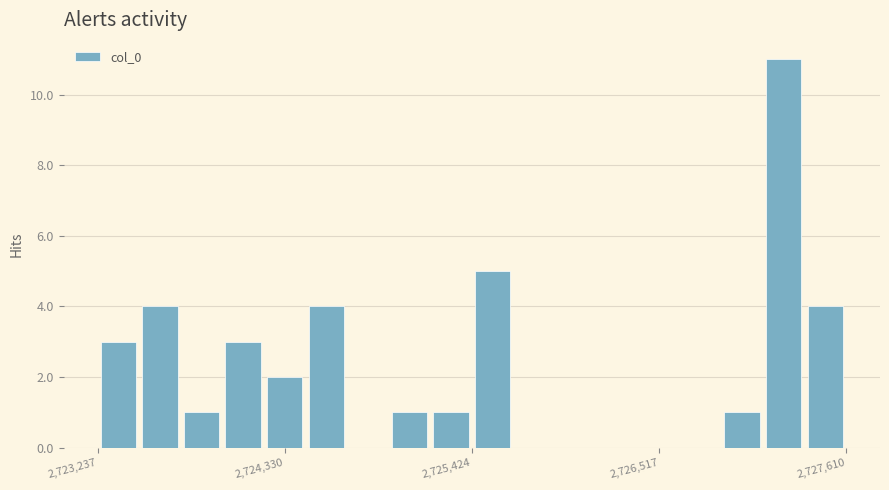

Around what value on the x-axis is the tallest bar? Give the approximate position of its centre, as read against the axis.

2727200